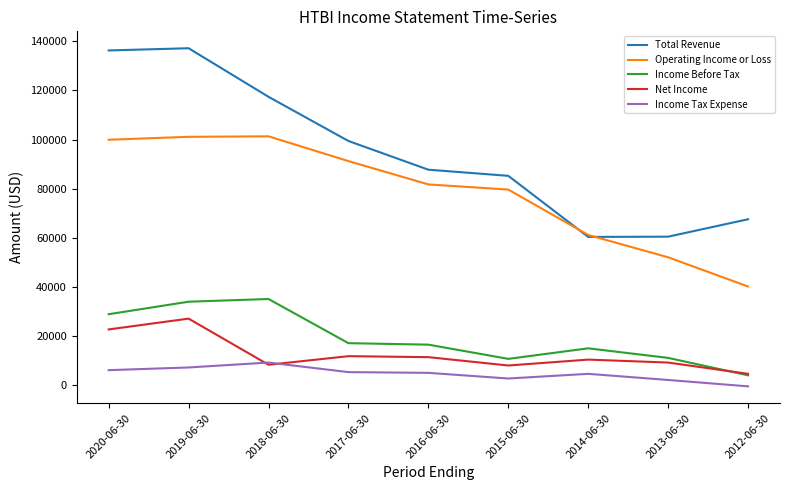

The value of Total Revenue at 2012-06-30 is 67500. True or false?

True